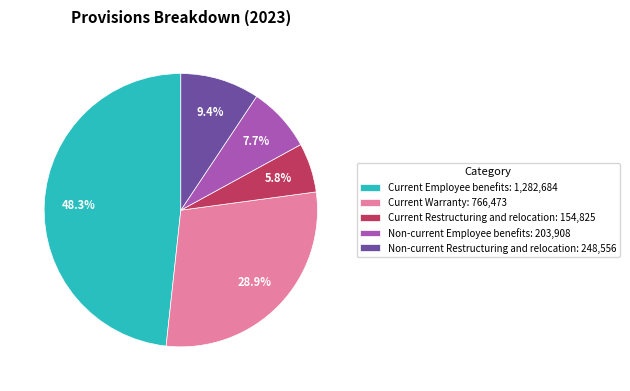

Which has a higher value, Non-current Restructuring and relocation: 248,556 or Current Warranty: 766,473?

Current Warranty: 766,473